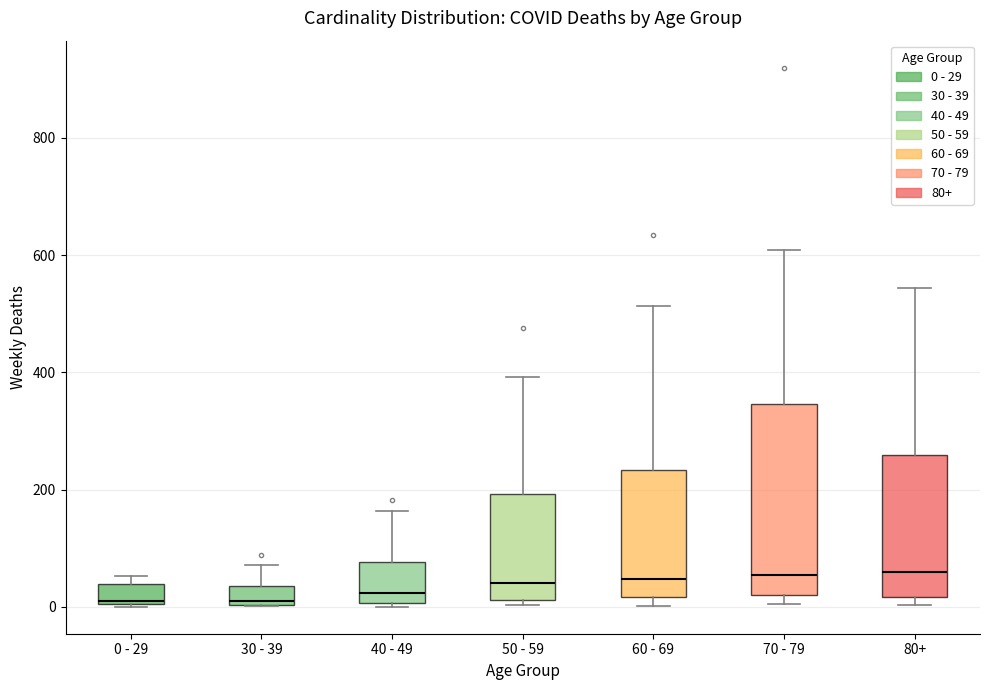

Reading left to right, read every box against the y-axis: the position of its median line, the range the box covers, and the ends of its whiskers. The values are not printed on the chart, so give them approximately, as read against the axis.

0 - 29: median 20, box 0 to 40, whiskers 0 to 60
30 - 39: median 20, box 0 to 40, whiskers 0 to 80
40 - 49: median 20, box 0 to 80, whiskers 0 (just below the box's lower edge) to 160
50 - 59: median 40, box 20 to 200, whiskers 0 to 400
60 - 69: median 40, box 20 to 240, whiskers 0 to 520
70 - 79: median 60, box 20 to 340, whiskers 0 to 600
80+: median 60, box 20 to 260, whiskers 0 to 540